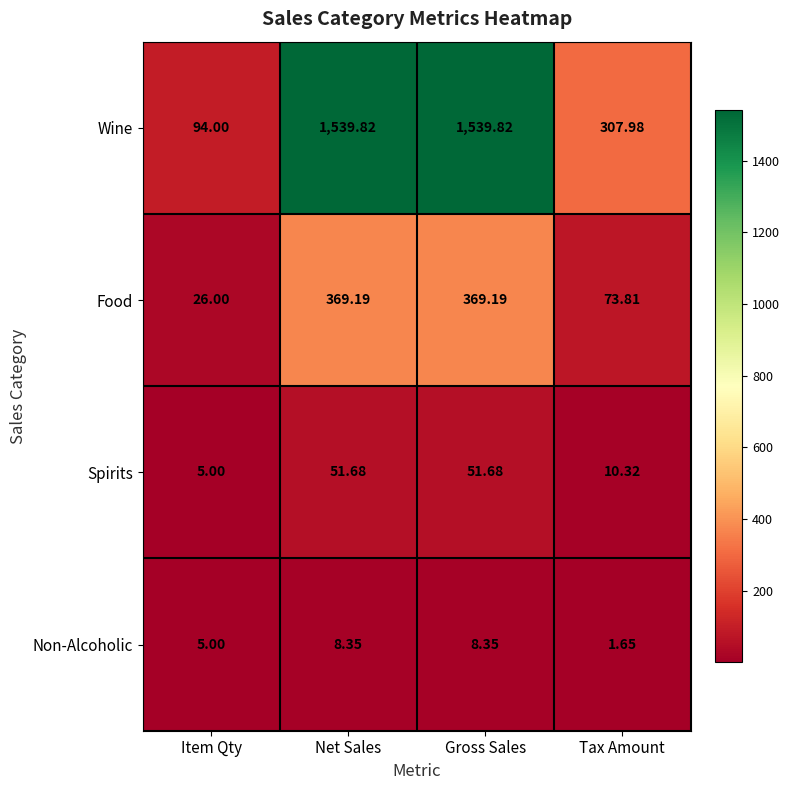

Where is Spirits nearest to the value 28?

Tax Amount